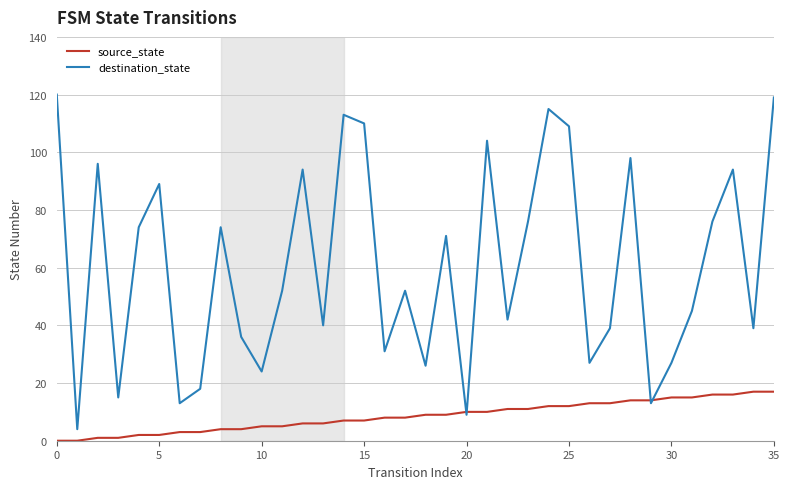

What is the lowest value of the destination_state series?

4